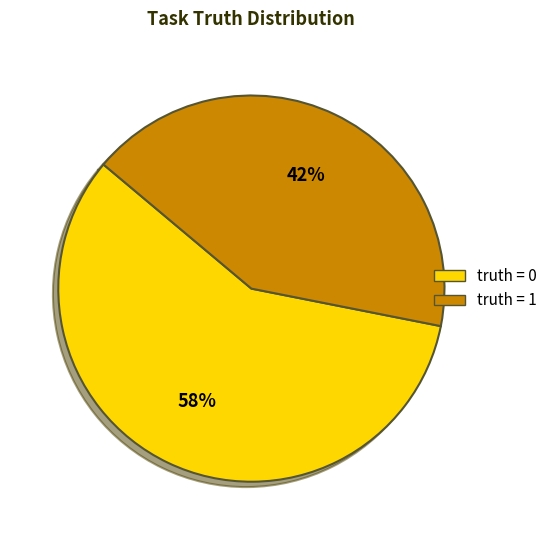

Between truth = 0 and truth = 1, which is larger?

truth = 0